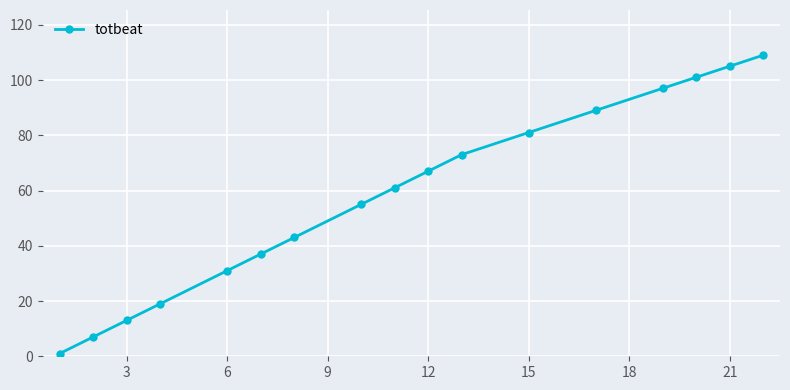

True or false: the data has more than 2 interior local peaks.

False